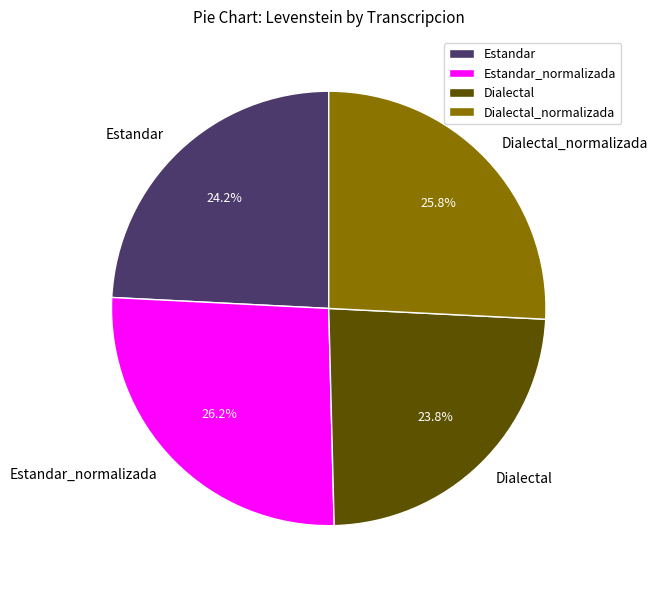

To the nearest percent, what is the difference between the Estandar_normalizada and Dialectal slice percentages?

2%